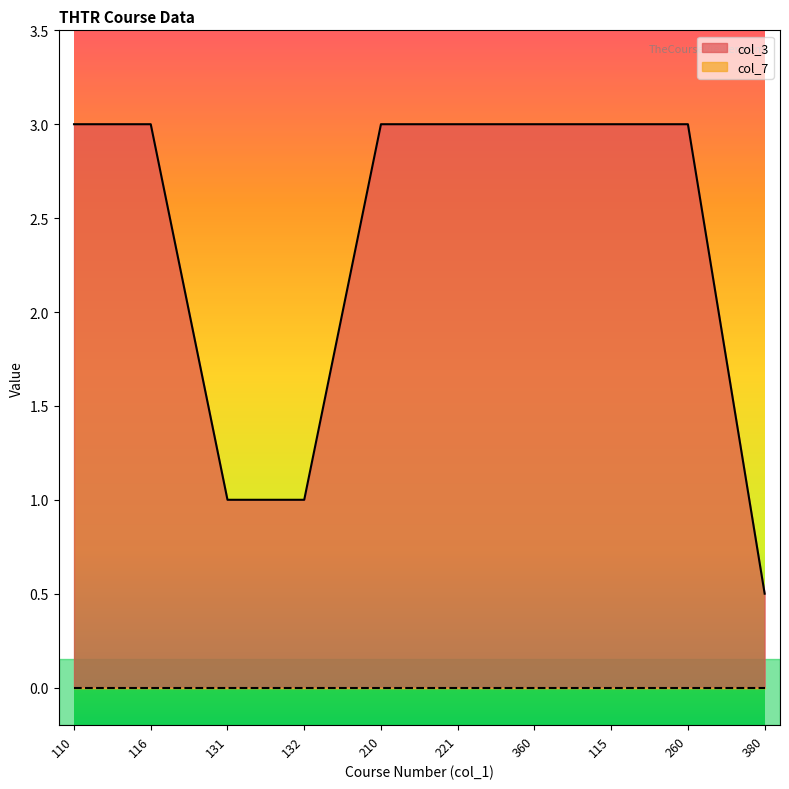

Count the values in the range 1 to 3.

9